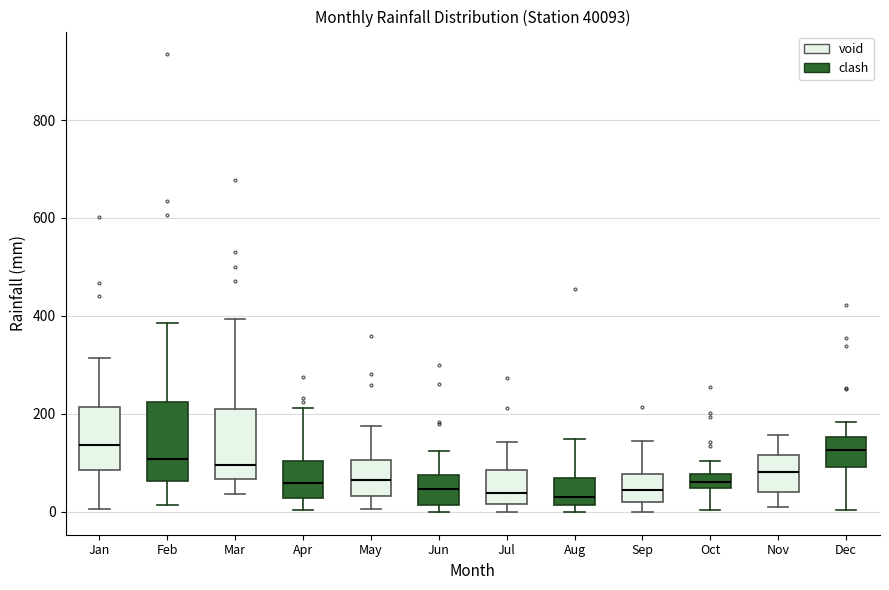

Where does the median line of the box for Aug sit on the y-axis? The values are not printed on the chart, so give them approximately, as read against the axis.

40